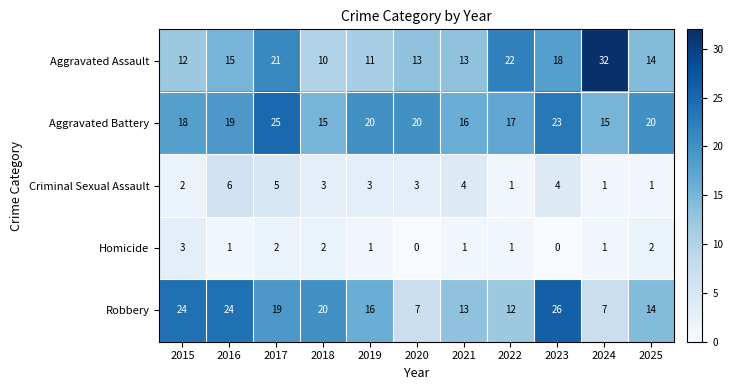

Is it true that Aggravated Assault equals 10 at 2017?

False